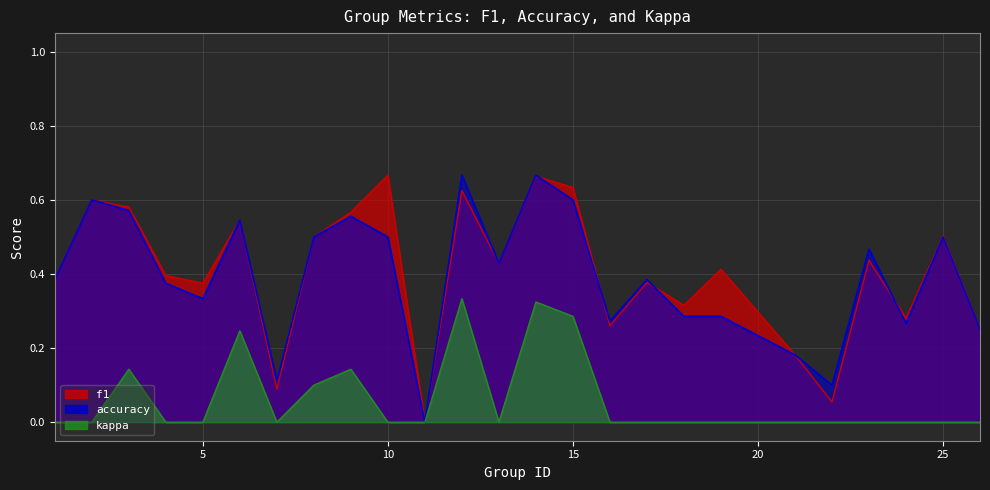

What is the spread (max minus min) of values at 26?

0.2